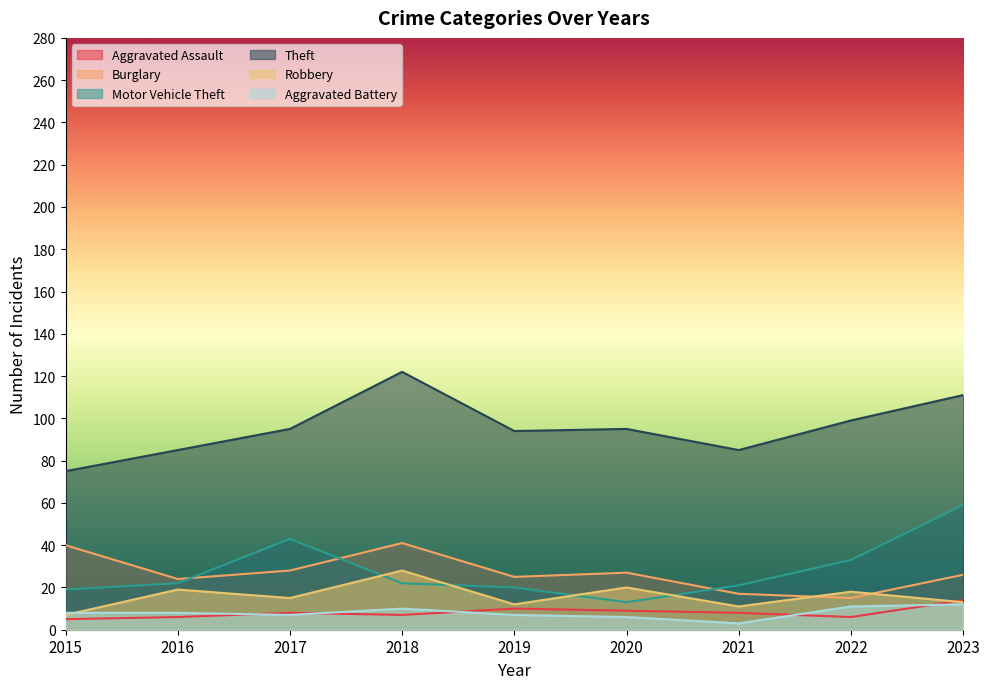

How many lines are shown in the chart?

6